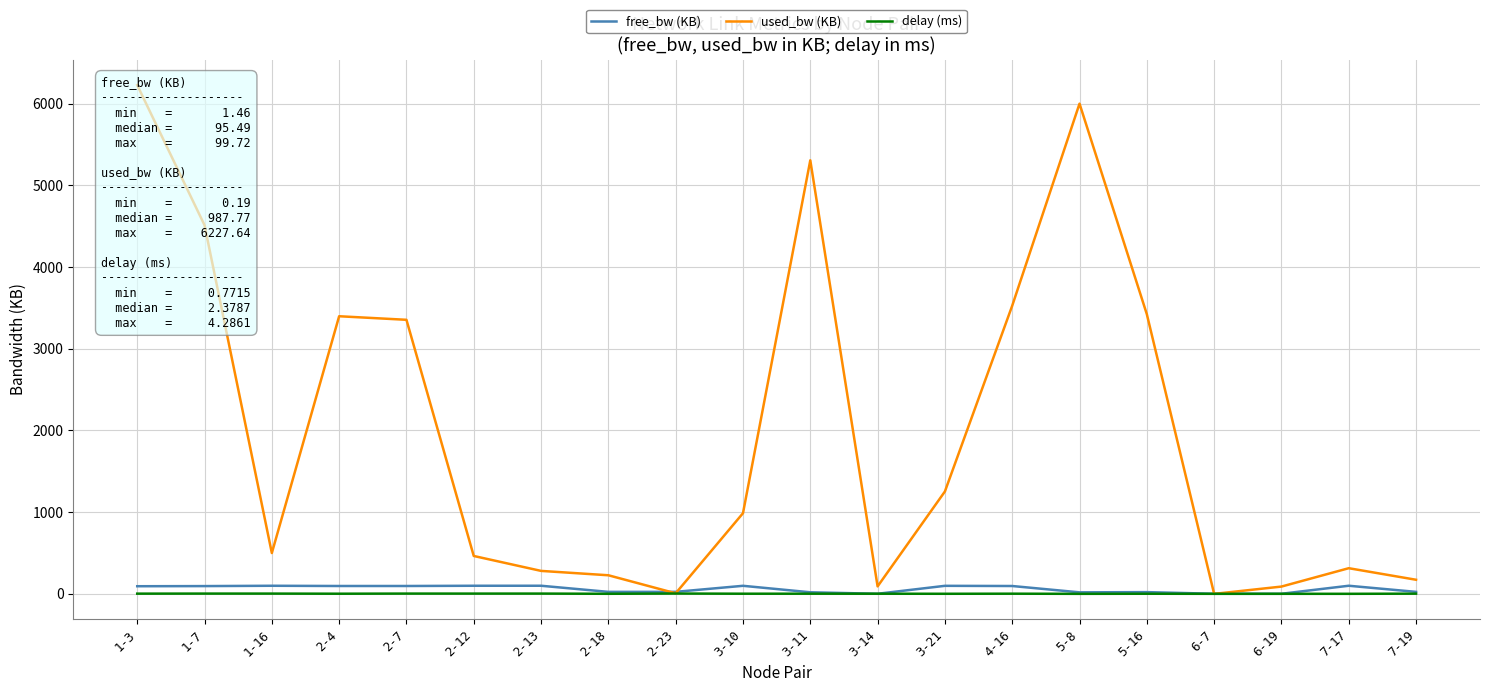

How many lines are shown in the chart?

3